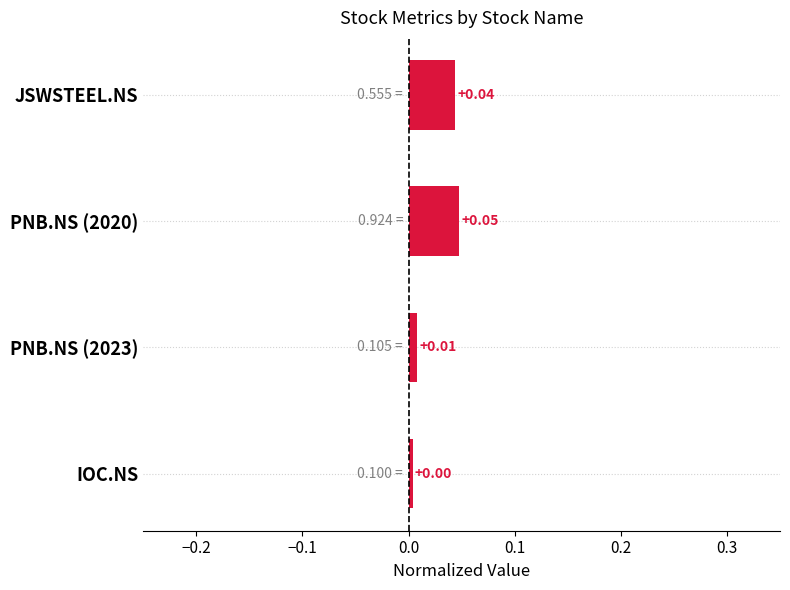

Between PNB.NS (2020) and IOC.NS, which is larger?

PNB.NS (2020)